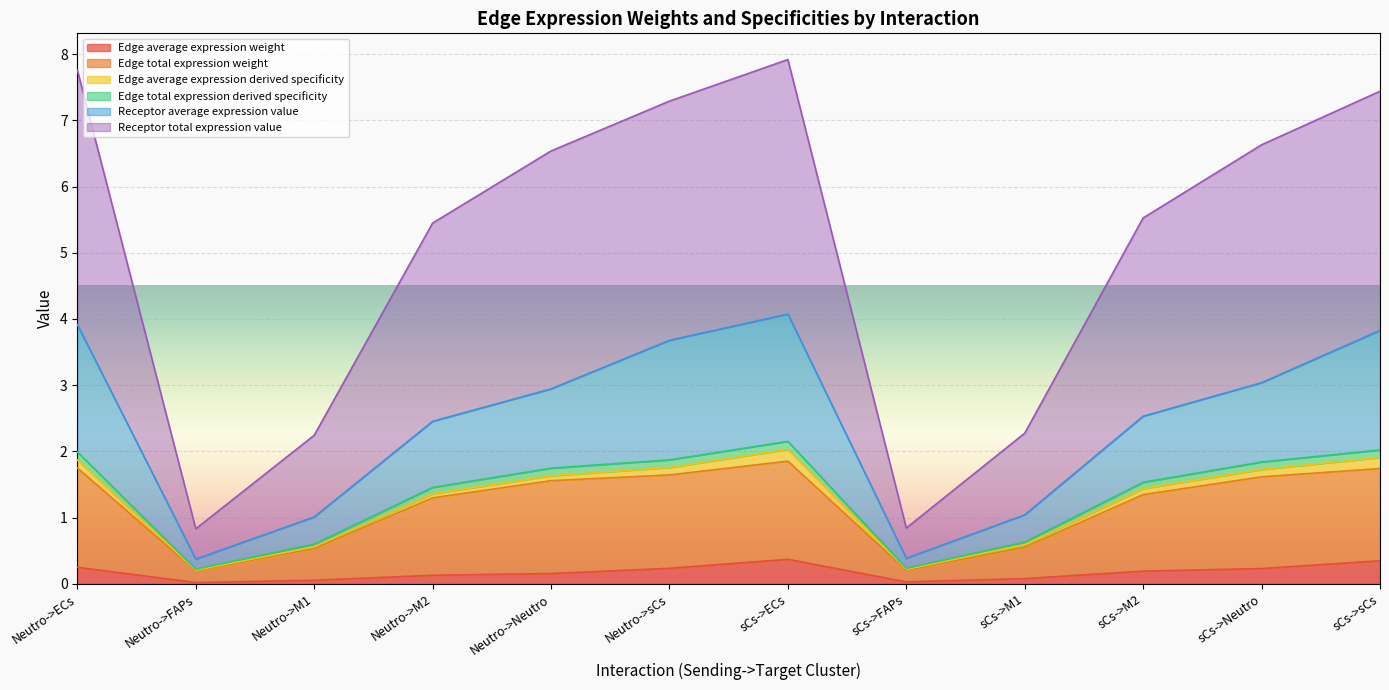

What are all the series names shown in the legend?

Edge average expression weight, Edge total expression weight, Edge average expression derived specificity, Edge total expression derived specificity, Receptor average expression value, Receptor total expression value